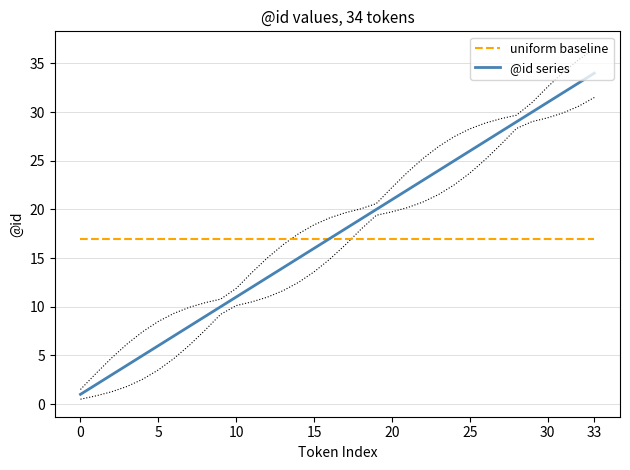

The uniform baseline series shows 25 at 17. True or false?

False